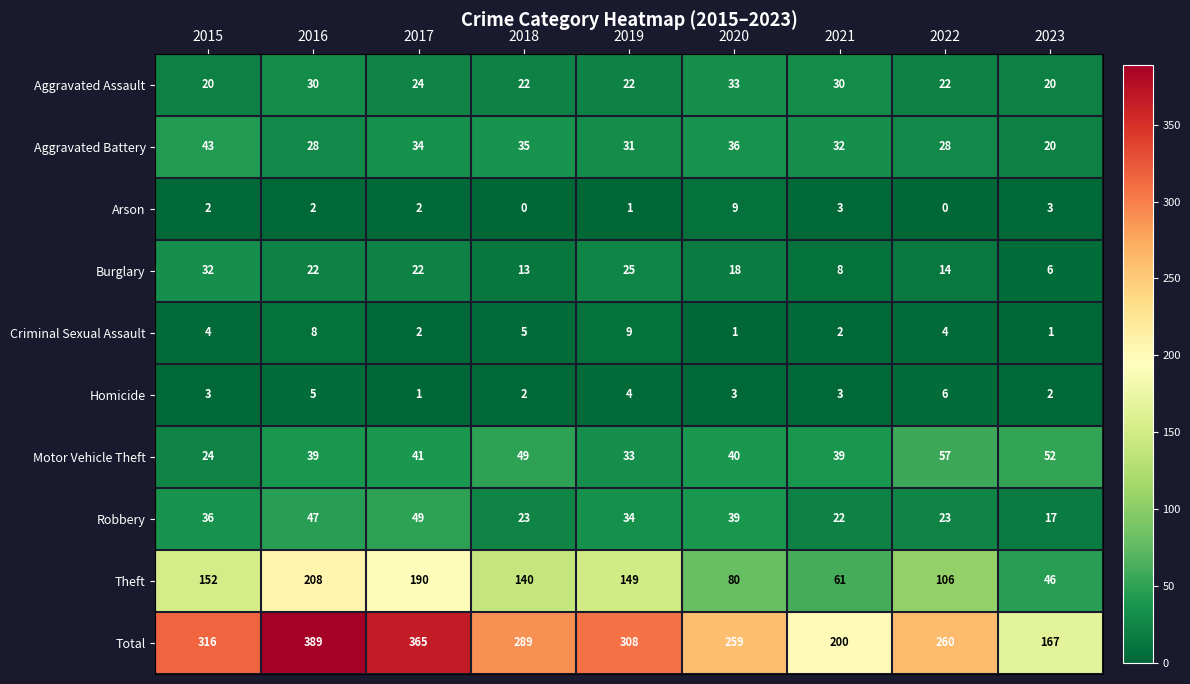

What is the average value of the Motor Vehicle Theft series?

42